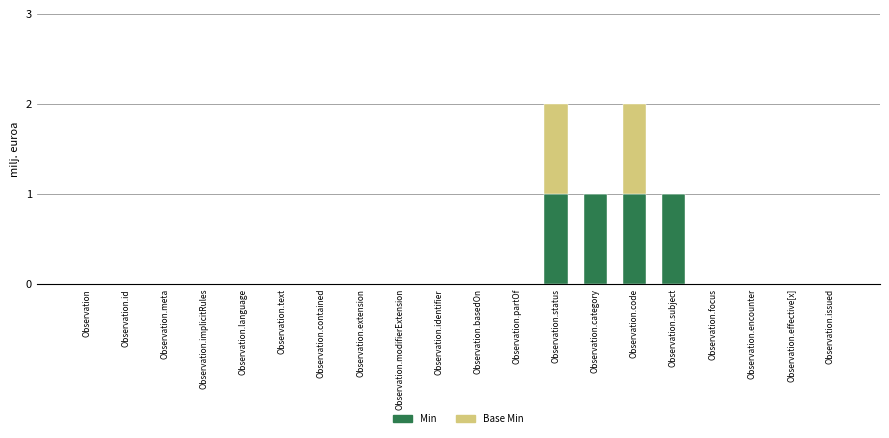

Is it true that Min equals -1 at Observation.identifier?

False